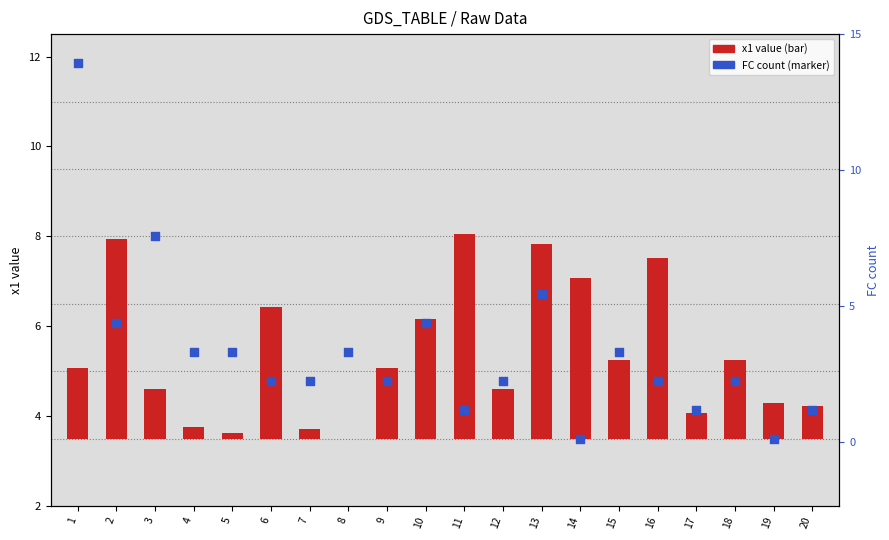

Which series contains the lowest Y value?

x1 value